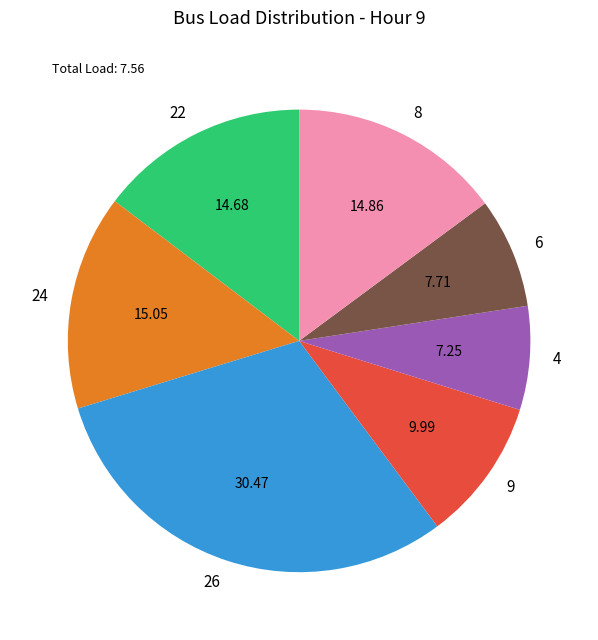

True or false: 24 accounts for 15% of the total.

True